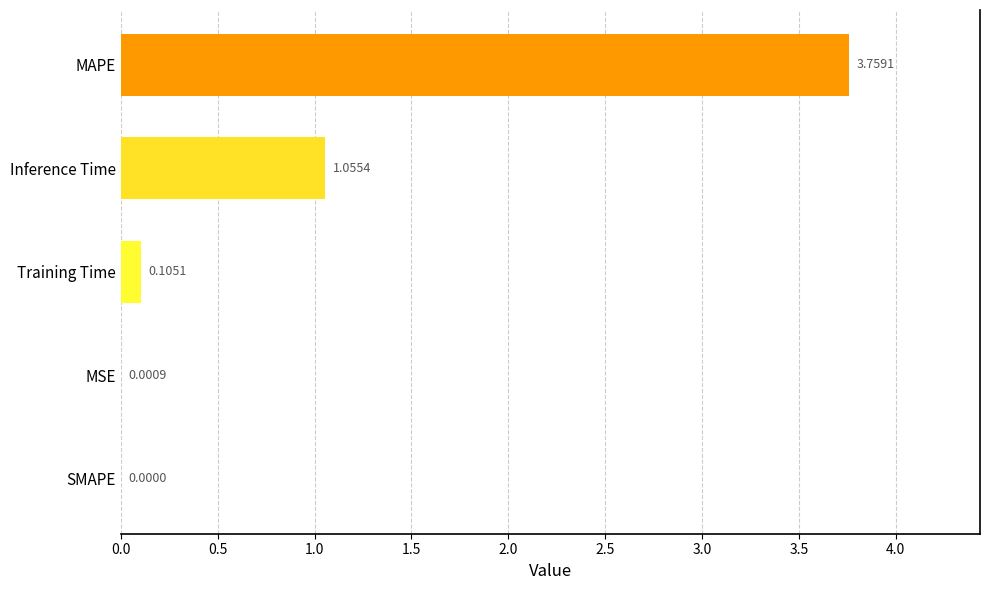

At which label is the value closest to 1?

Inference Time